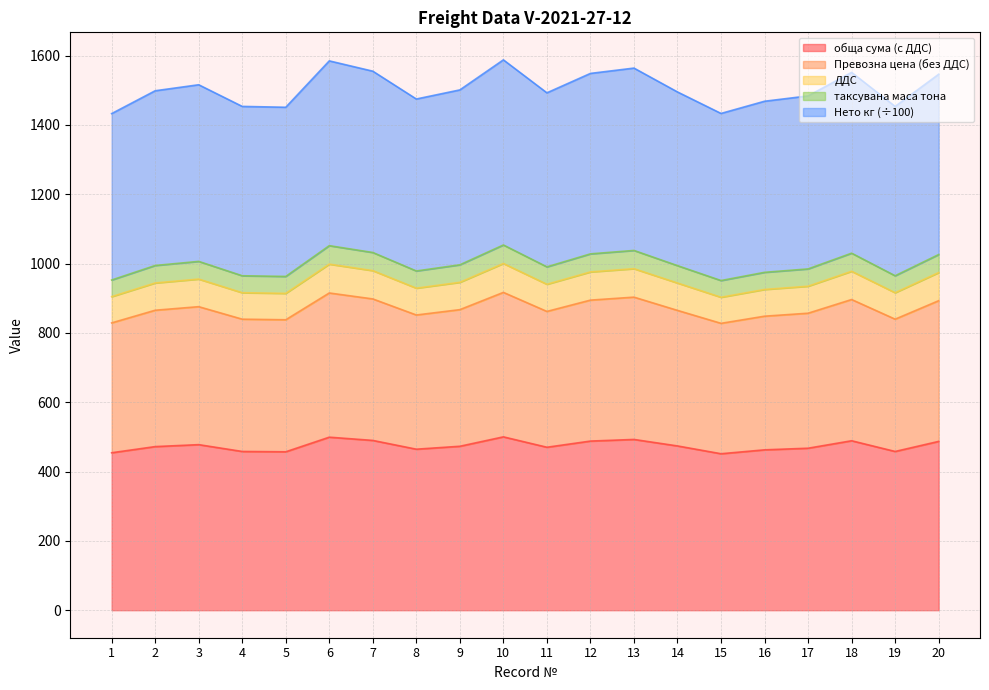

What is the total value across all series at 10?

1587.5